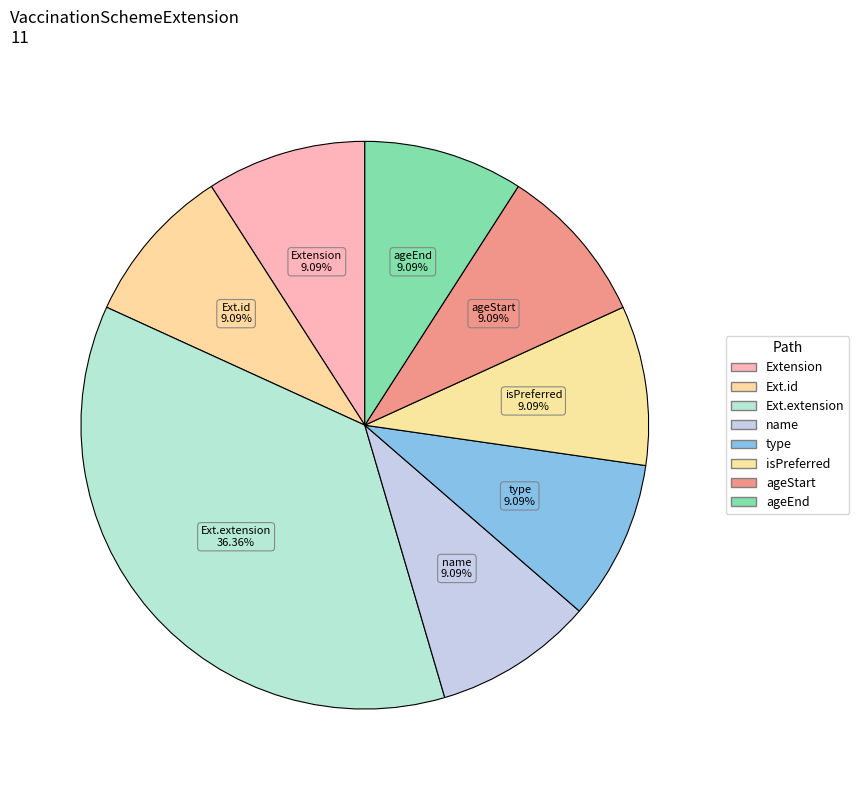

Between ageStart and Ext.extension, which is larger?

Ext.extension